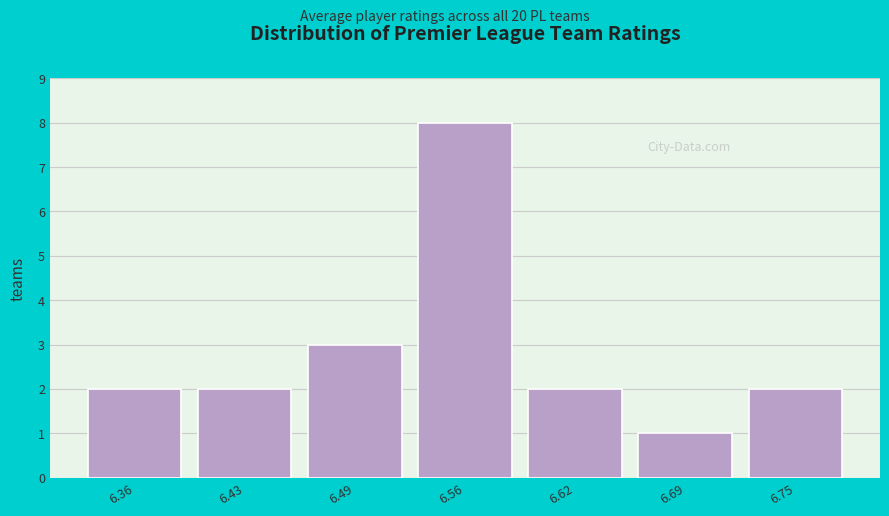

Reading left to right, list all the values displayed in this chart.

6.36=2	6.43=2	6.49=3	6.56=8	6.62=2	6.69=1	6.75=2